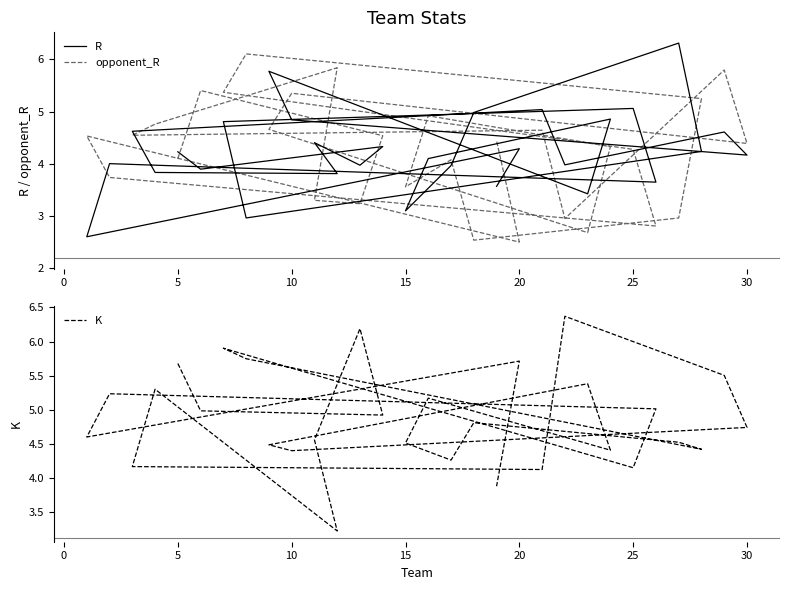

List the series in order of their peak value, highest first.

K, R, opponent_R